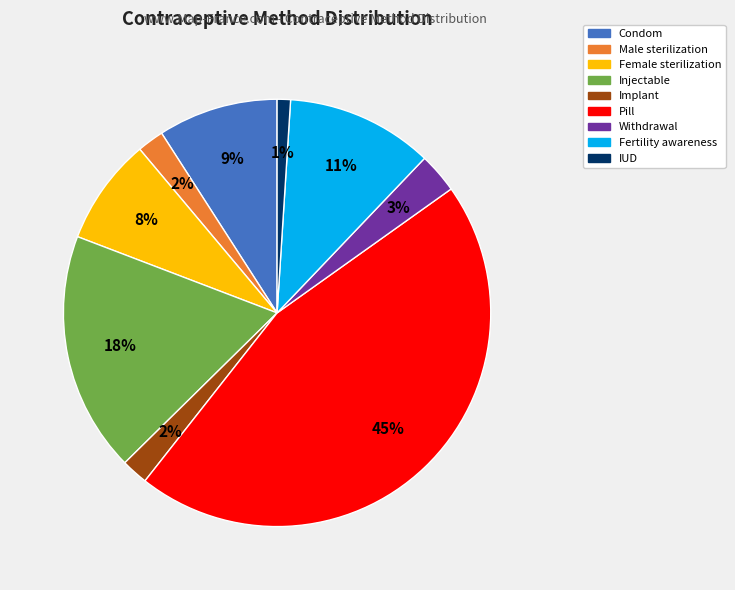

Do Fertility awareness and Injectable together represent more than half of the pie?

No